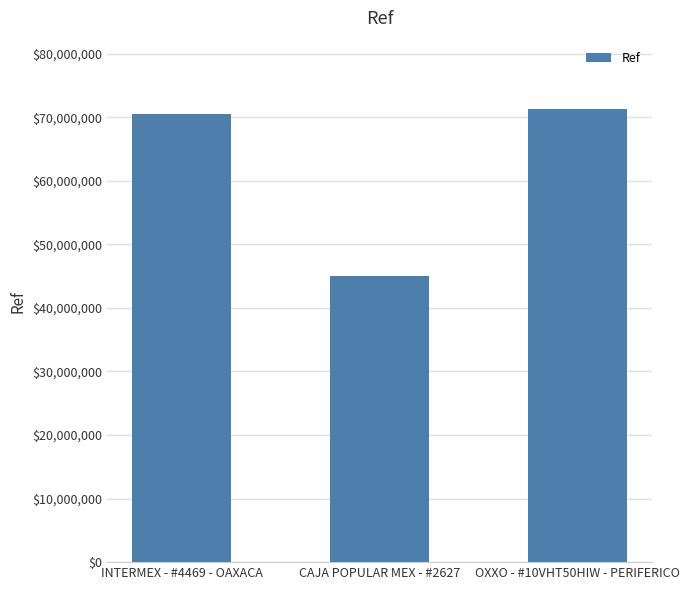

What is the minimum value shown in the chart?

45061253